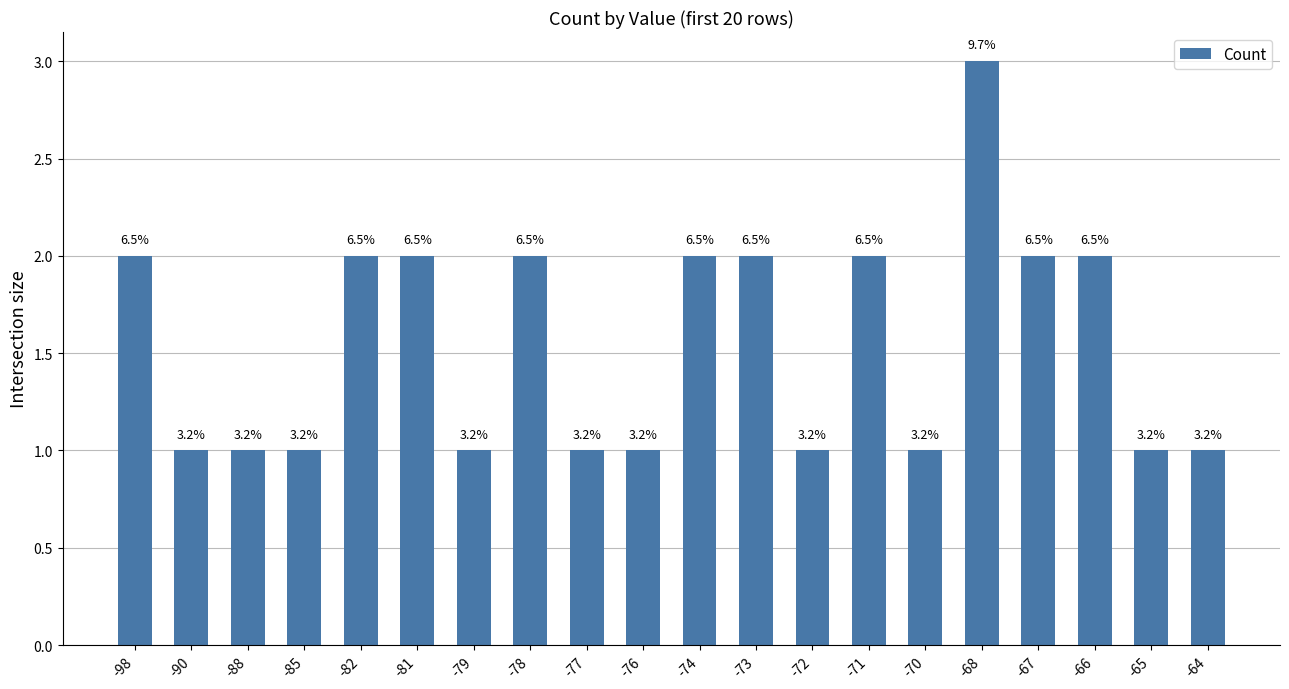

What is the change in value from -78 to -76?

-1